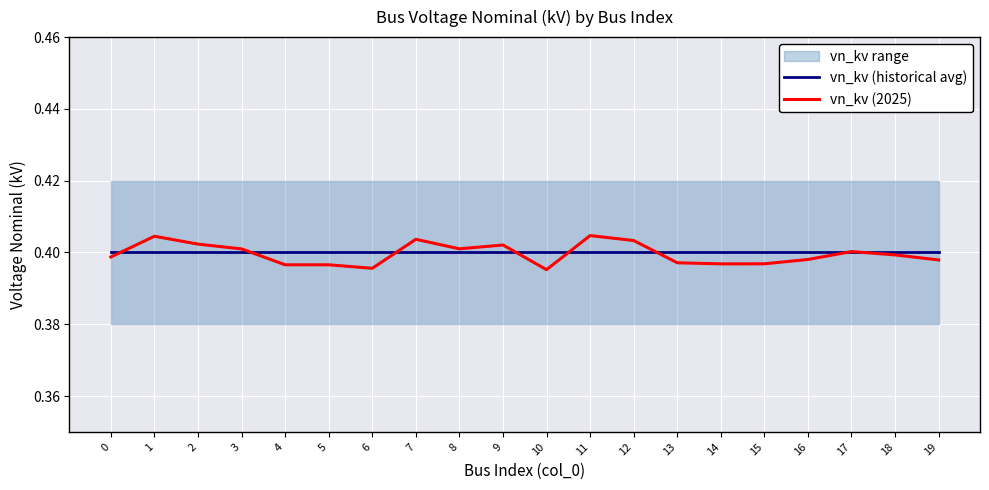

How many categories are shown in the chart?

20